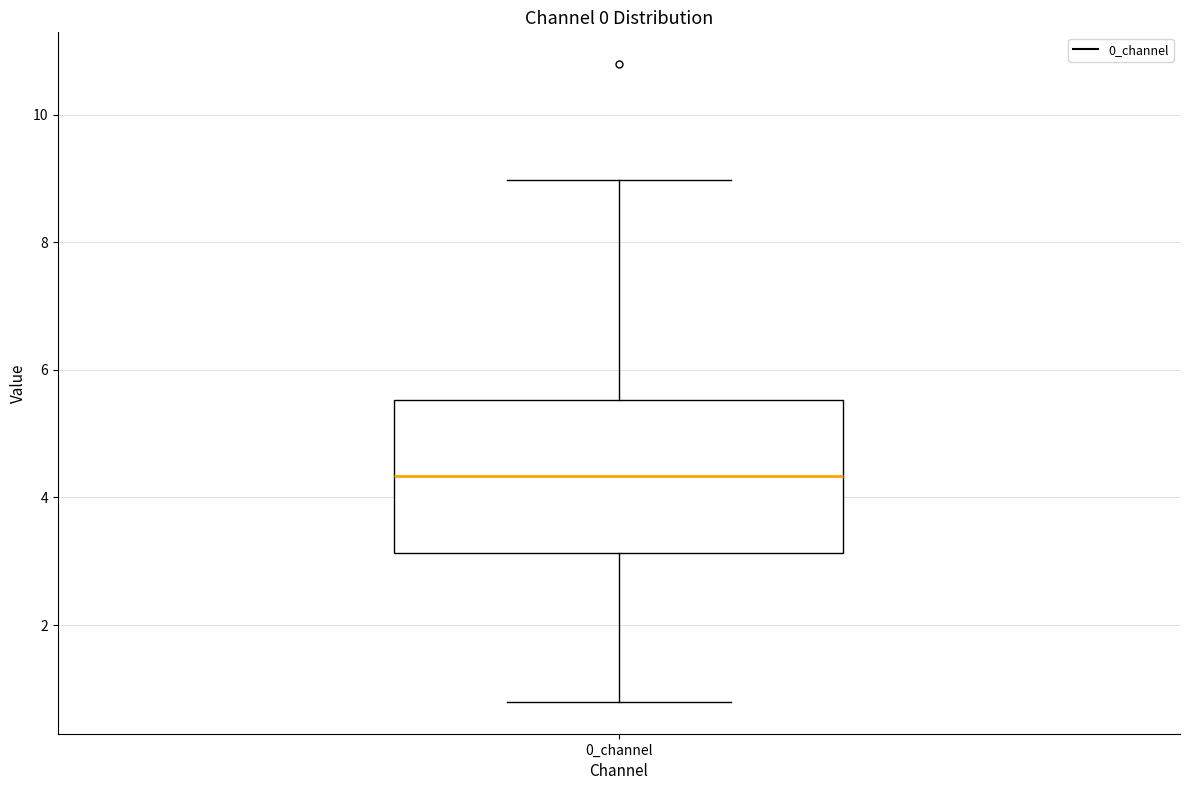

Read this box plot against the y-axis: the position of the median line, the range covered by the box, and the ends of both whiskers. The values are not printed on the chart, so give them approximately, as read against the axis.

median 4.4, box 3.2 to 5.6, whiskers 0.8 to 9.0